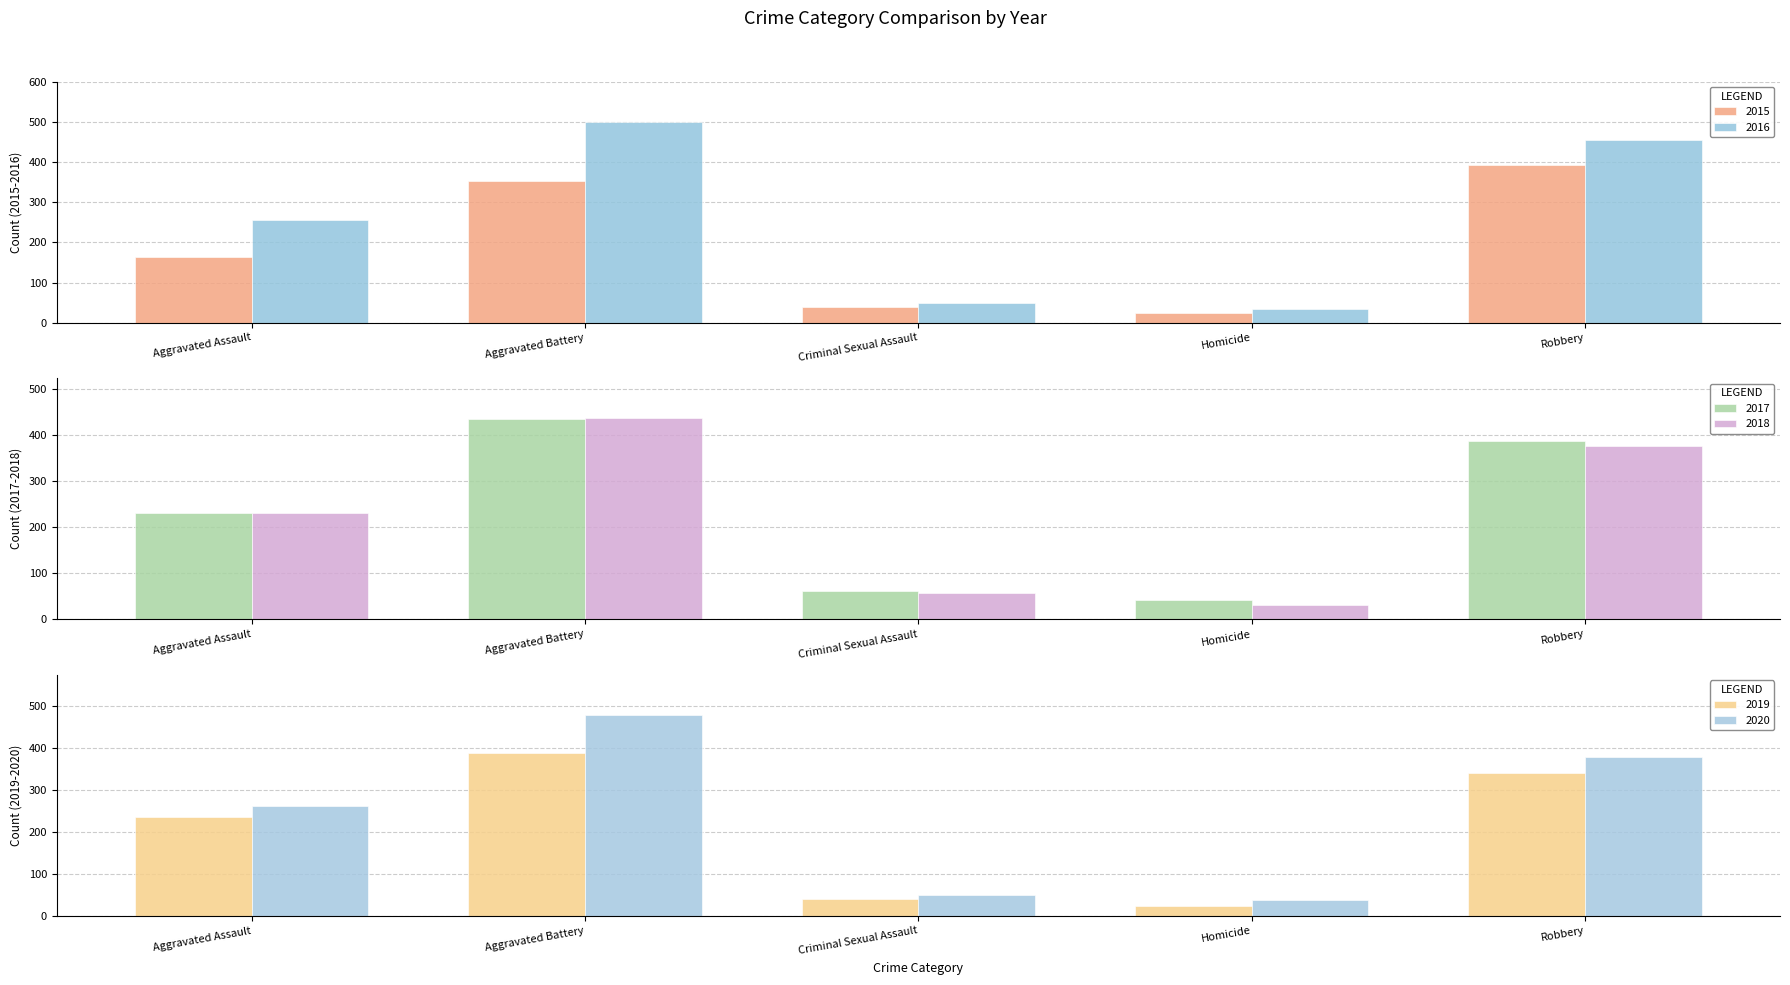

What are all the series names shown in the legend?

2015, 2016, 2017, 2018, 2019, 2020